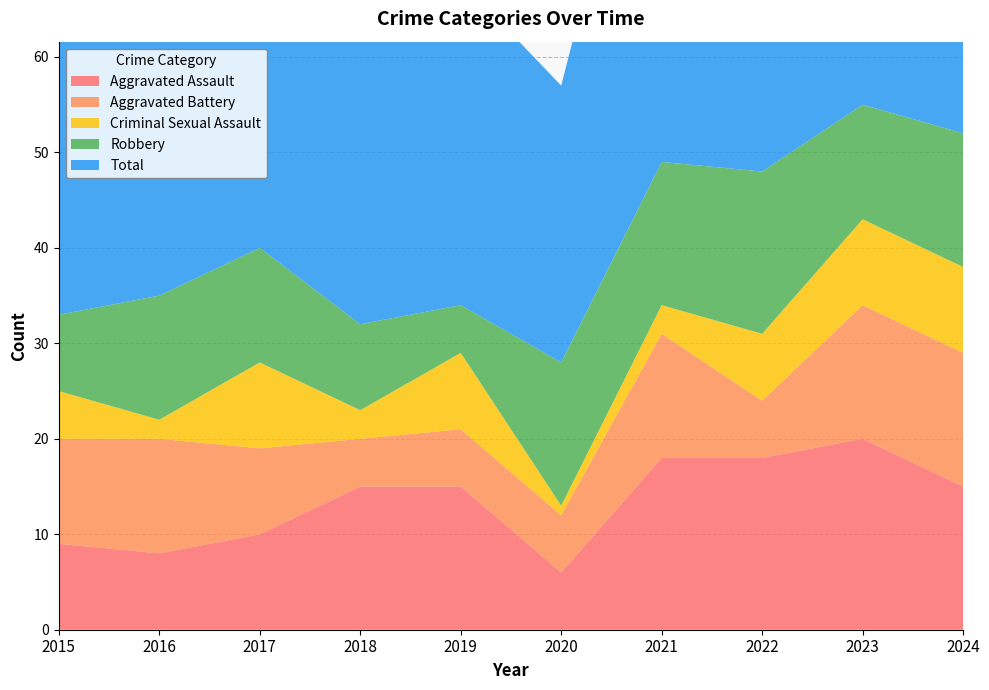

Reading left to right, transcribe all the data shown in this chart.

Aggravated Assault: 2015=9	2016=8	2017=10	2018=15	2019=15	2020=6	2021=18	2022=18	2023=20	2024=15
Aggravated Battery: 2015=11	2016=12	2017=9	2018=5	2019=6	2020=6	2021=13	2022=6	2023=14	2024=14
Criminal Sexual Assault: 2015=5	2016=2	2017=9	2018=3	2019=8	2020=1	2021=3	2022=7	2023=9	2024=9
Robbery: 2015=8	2016=13	2017=12	2018=9	2019=5	2020=15	2021=15	2022=17	2023=12	2024=14
Total: 2015=33	2016=36	2017=41	2018=32	2019=34	2020=29	2021=49	2022=49	2023=55	2024=52